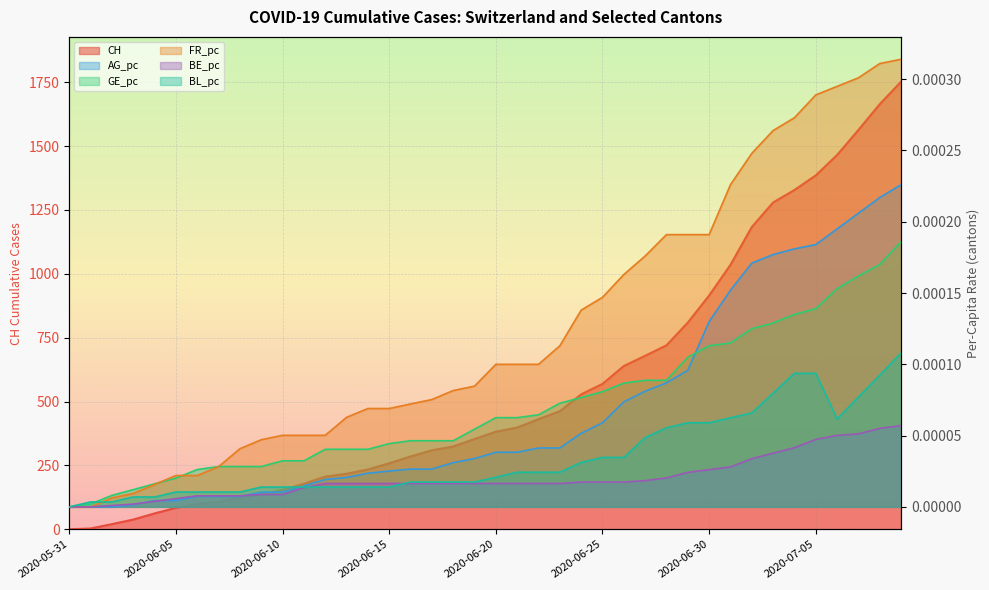

Does the chart display data point markers on the line(s)?

No